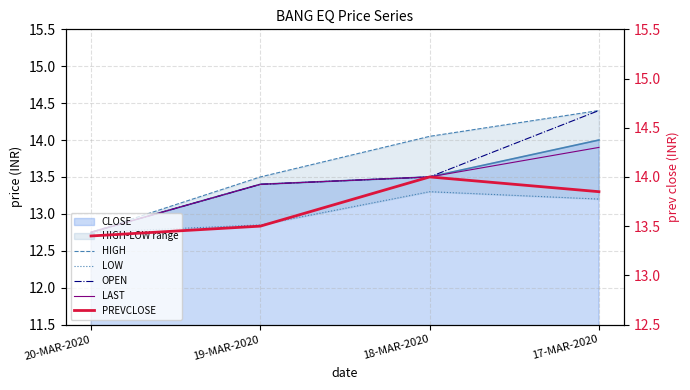

Where does the HIGH series first go above 14?

18-MAR-2020